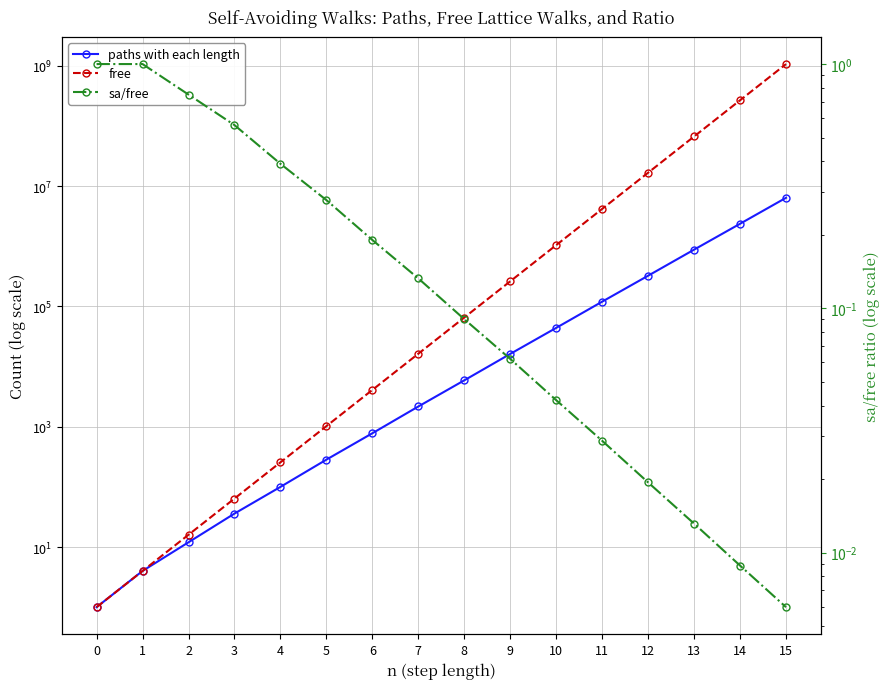

Rank the series at 2 from lowest to highest value.

sa/free, paths with each length, free